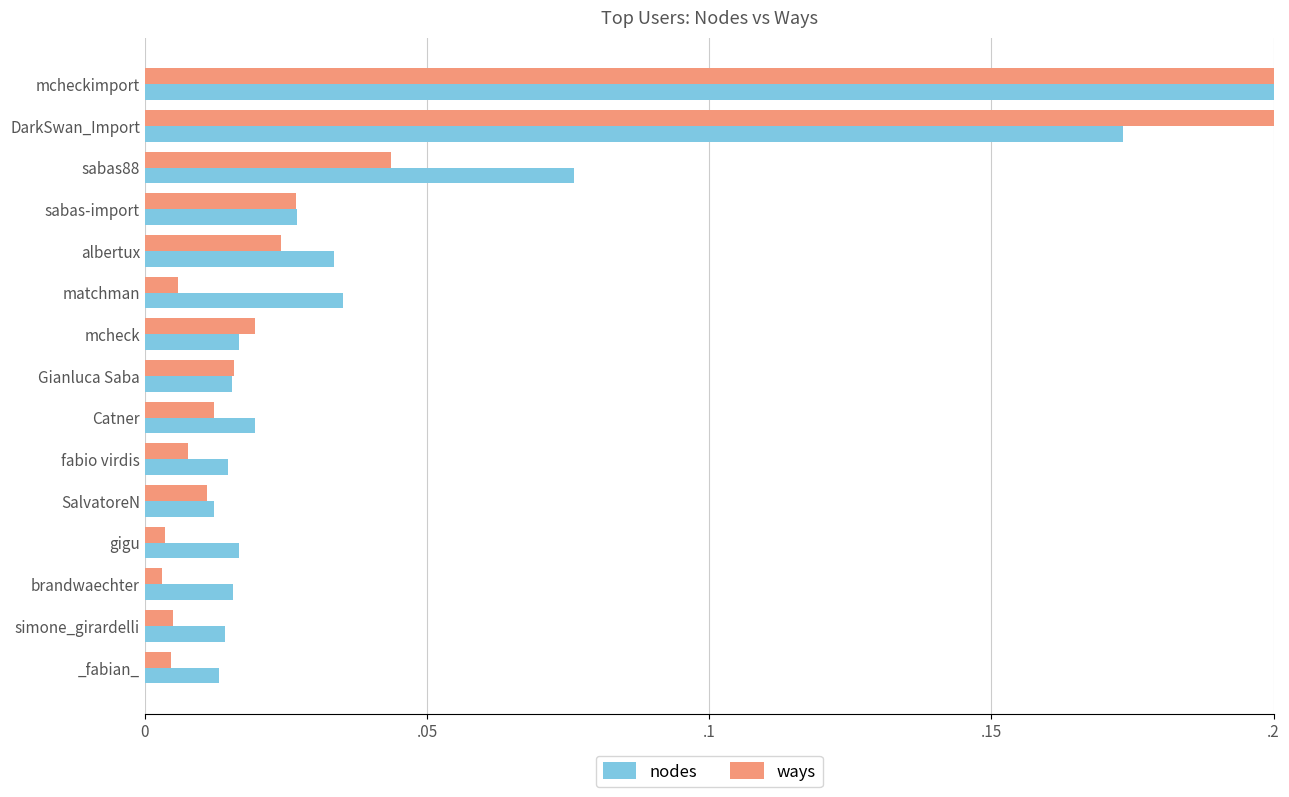

At how many categories does at least one series exceed 0?

15